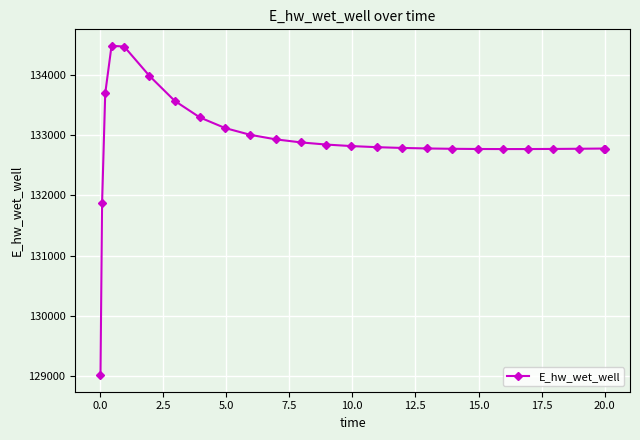

What is the difference between the maximum and minimum values?

5466.2